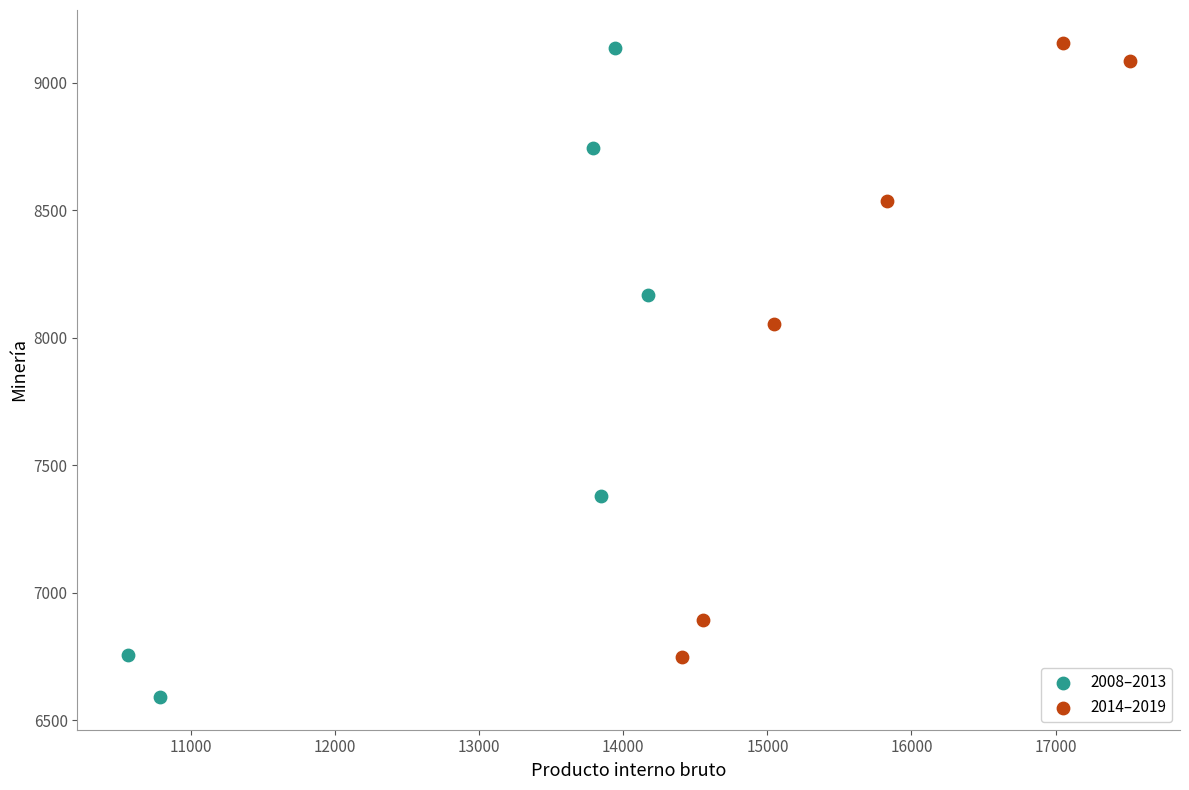

Which series contains the lowest Y value?

2008–2013